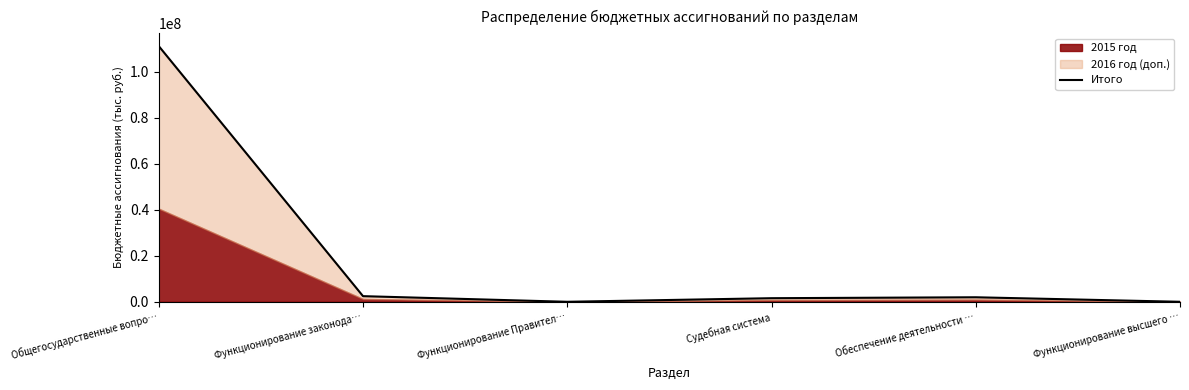

What is the difference between the values at Функционирование Правител… and Обеспечение деятельности …?

1963037.9